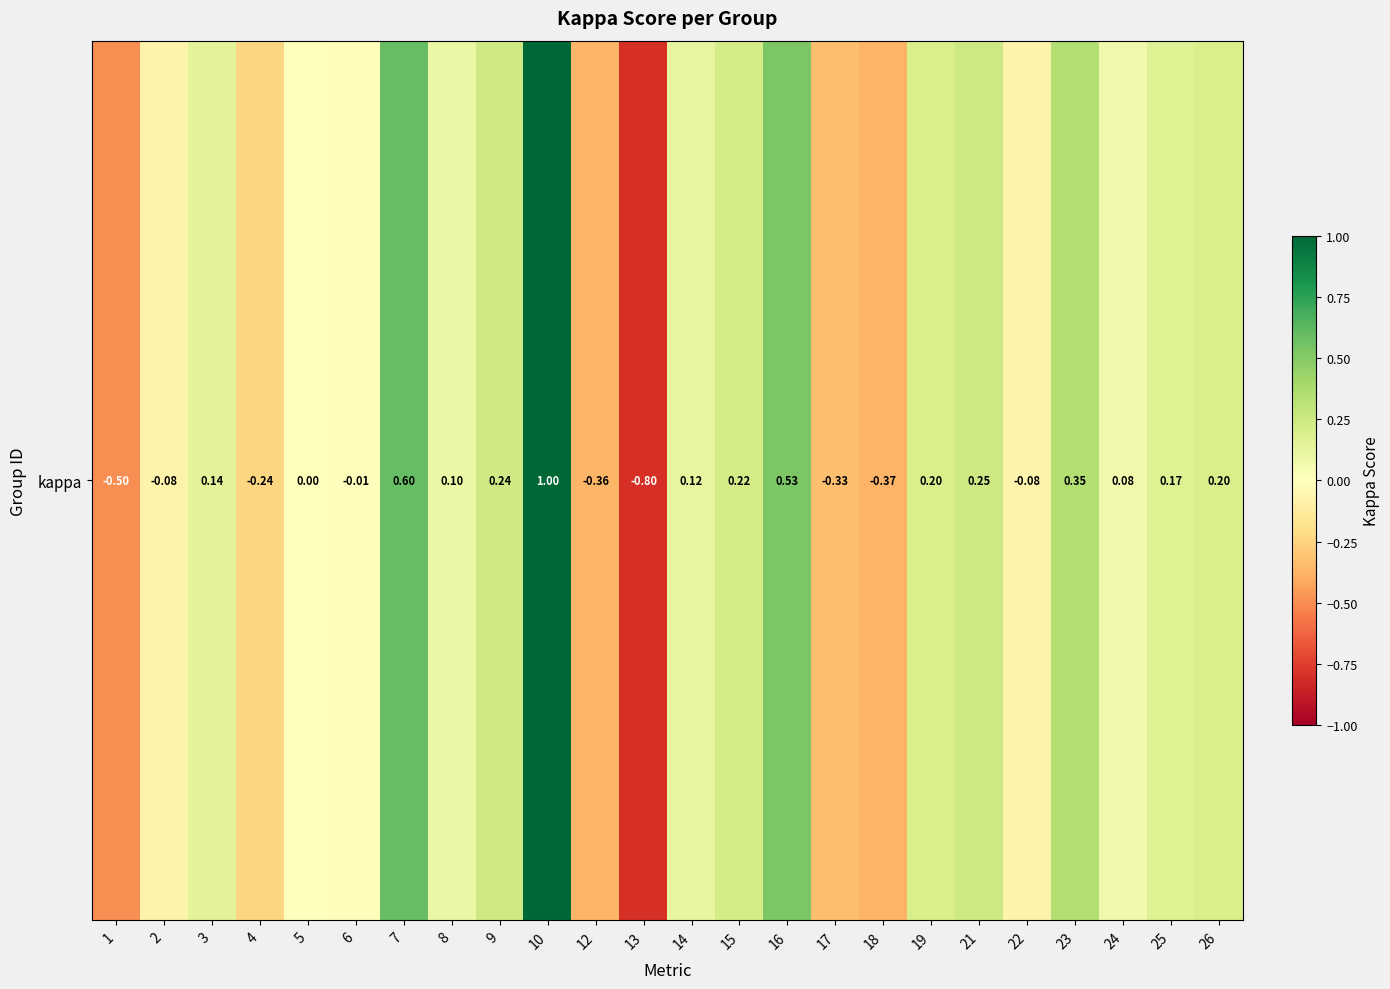

What is the change in value from 4 to 6?

+0.2